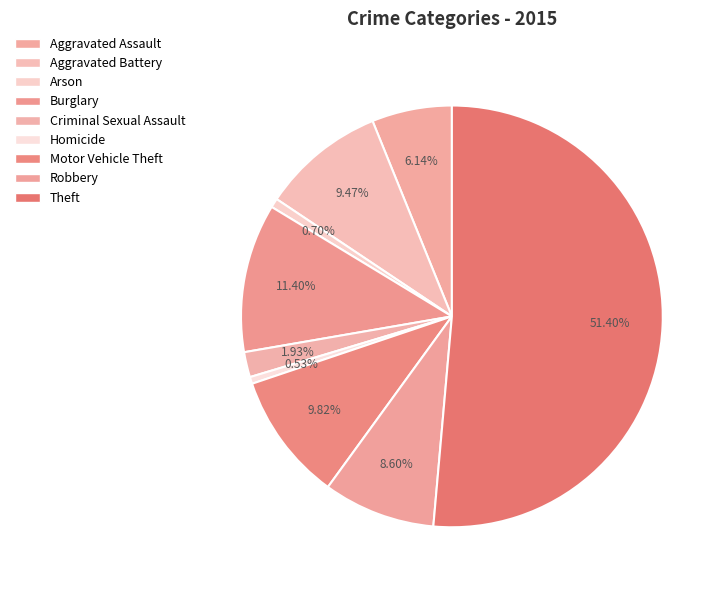

Between Homicide and Criminal Sexual Assault, which is larger?

Criminal Sexual Assault